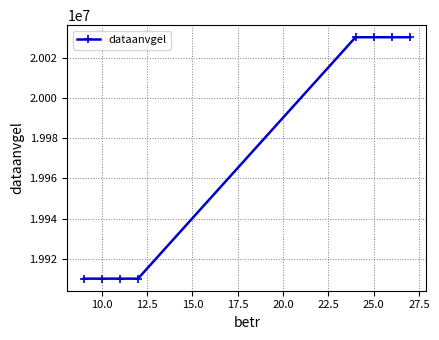

What is the difference between the second highest and second lowest values?

120000